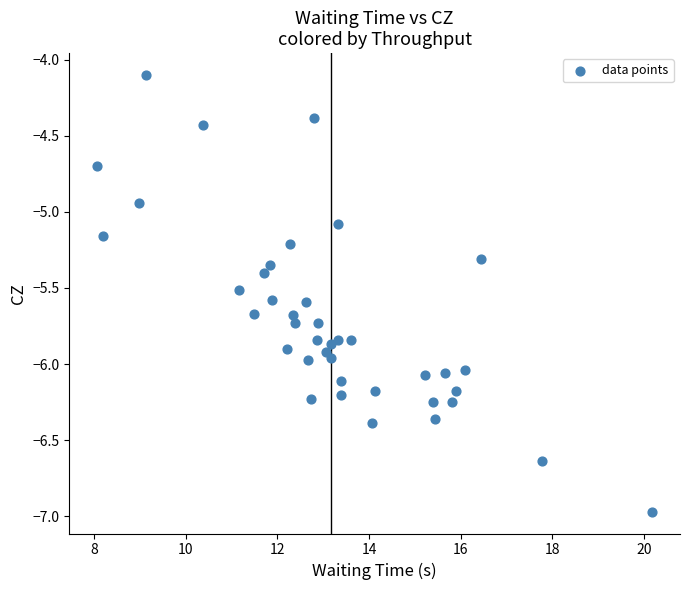

What is the range of X values (max minus min)?

12.1